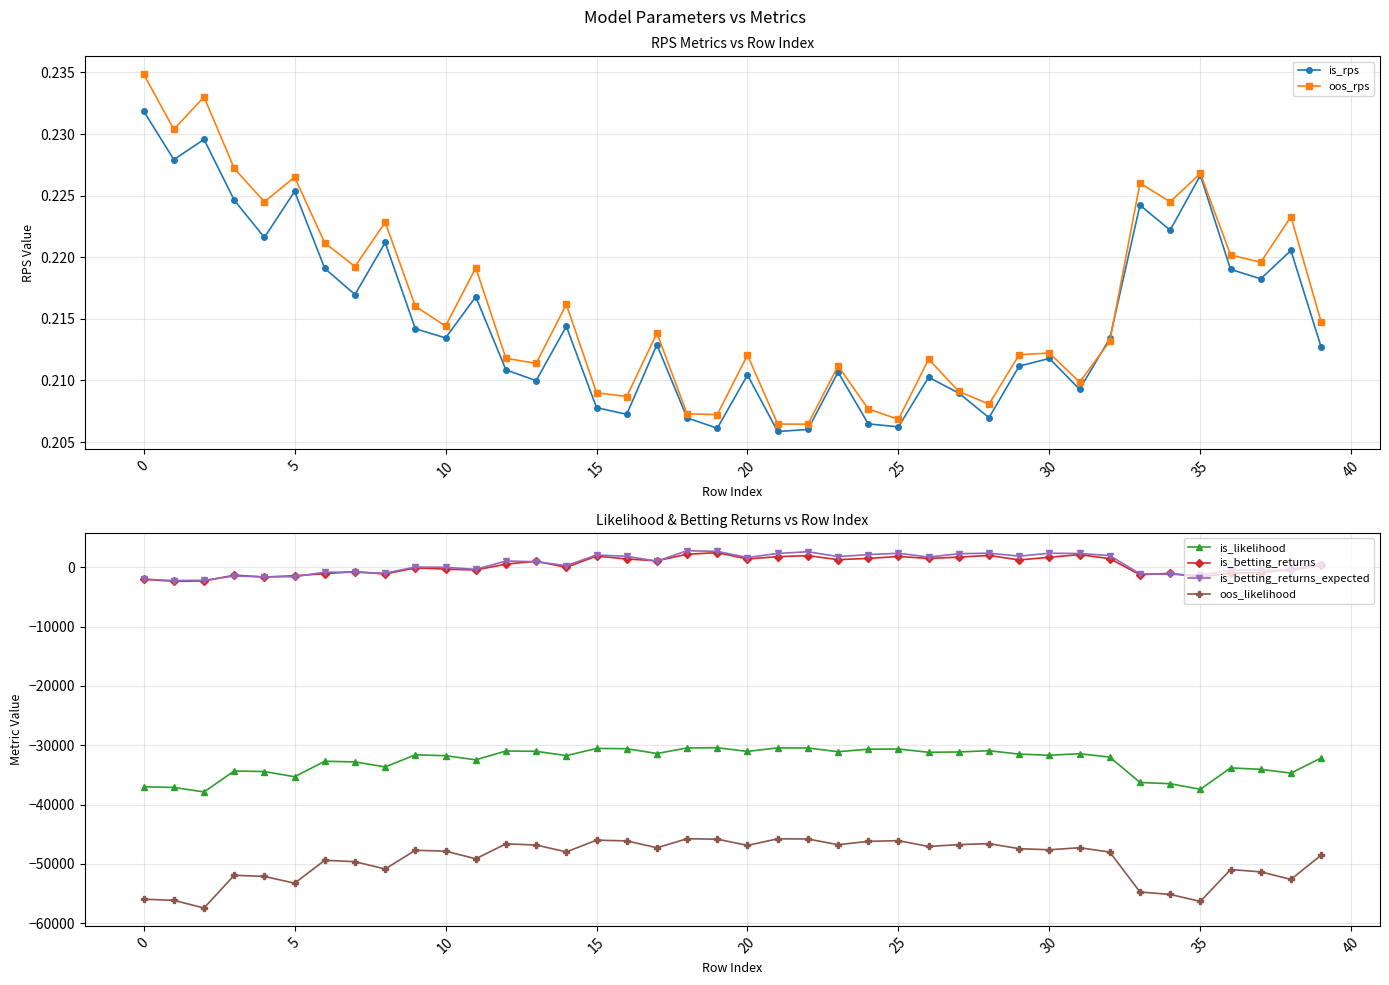

In oos_rps, how many points are lower than both neighbors (excluding endpoints)?

13